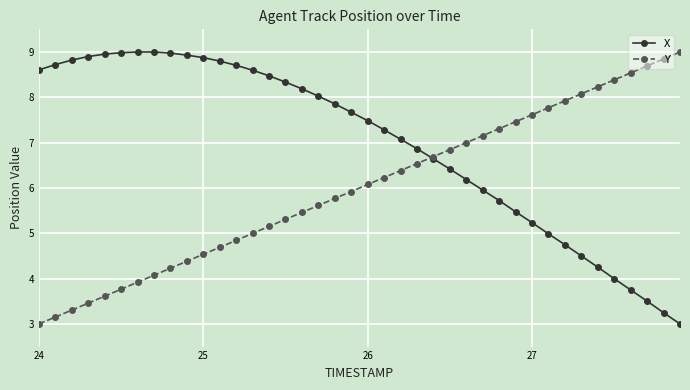

List the series in order of their overall mean, highest first.

X, Y